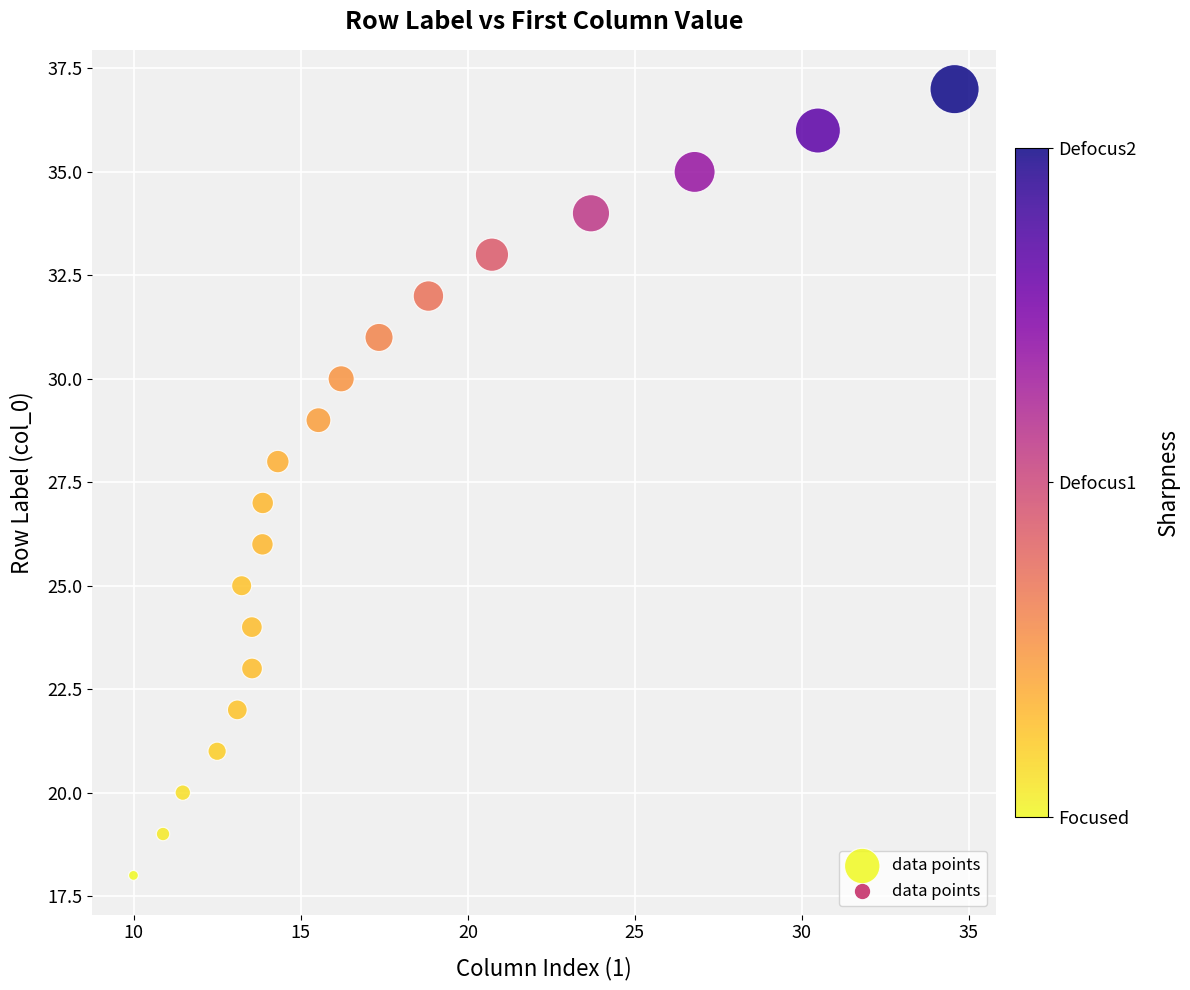

What is the range of Y values (max minus min)?

19